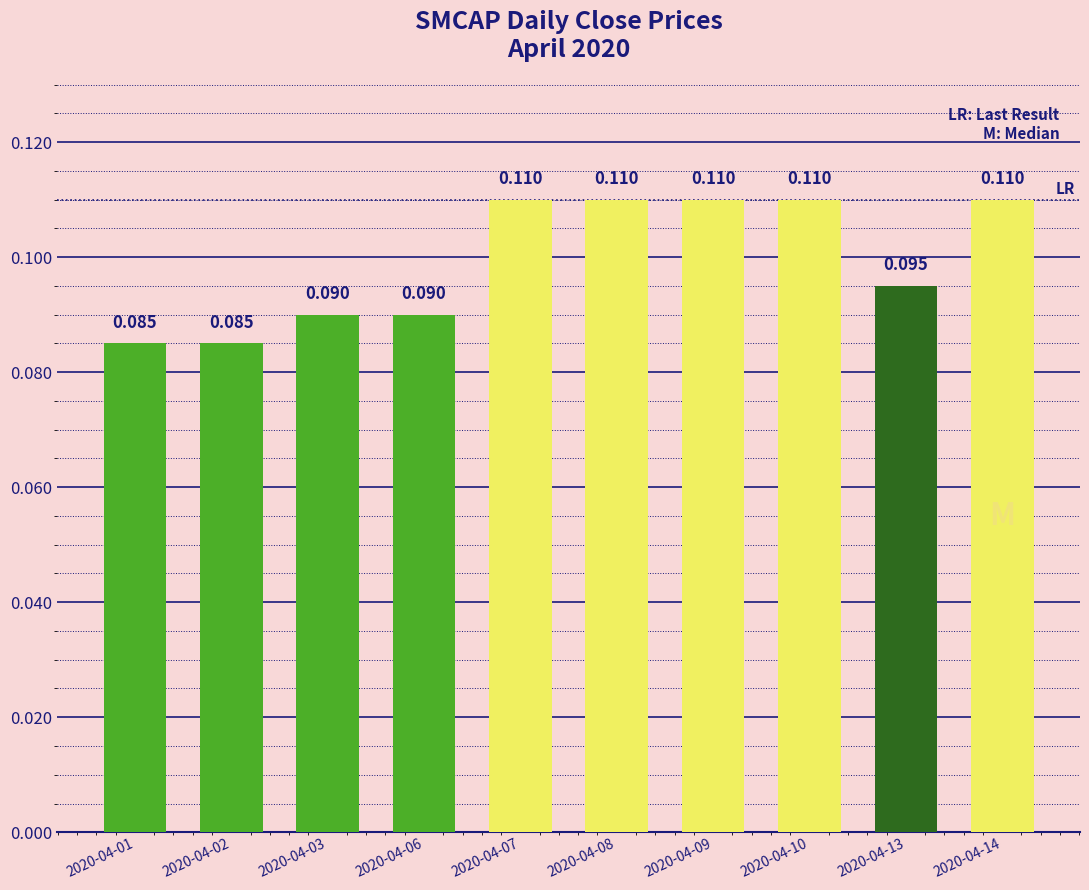

How many bars are there in total?

10